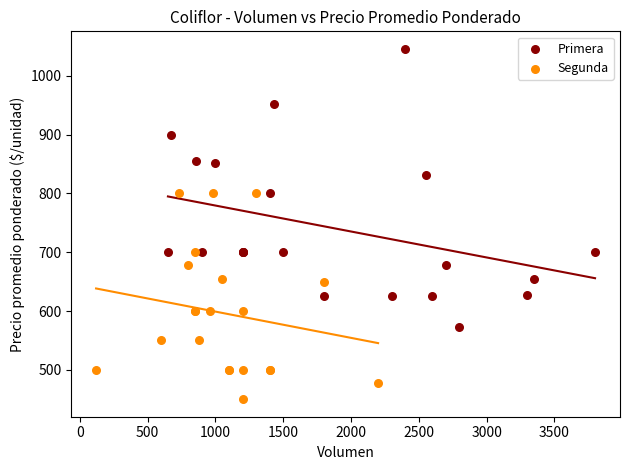

Which series has the largest Y range (max minus min)?

Primera